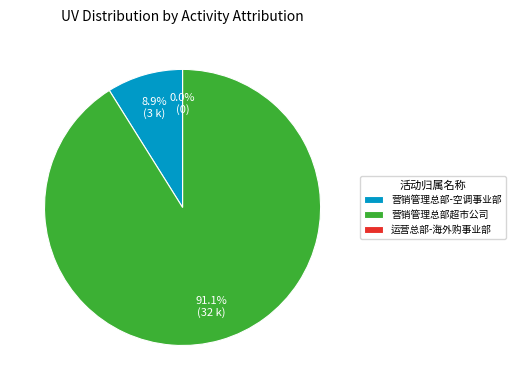

Which has a higher value, 营销管理总部-空调事业部 or 运营总部-海外购事业部?

营销管理总部-空调事业部